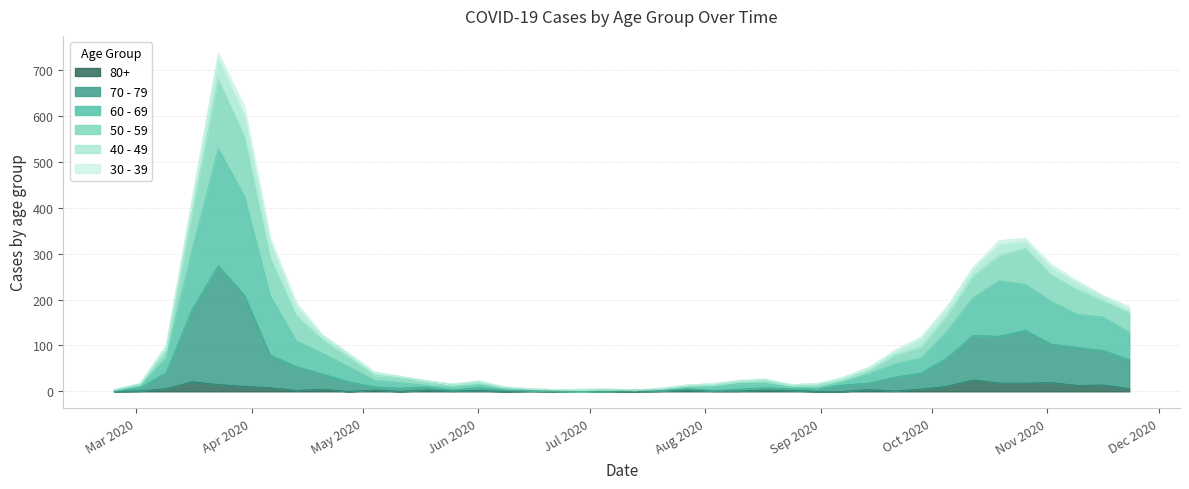

Does the chart have visible grid lines?

Yes